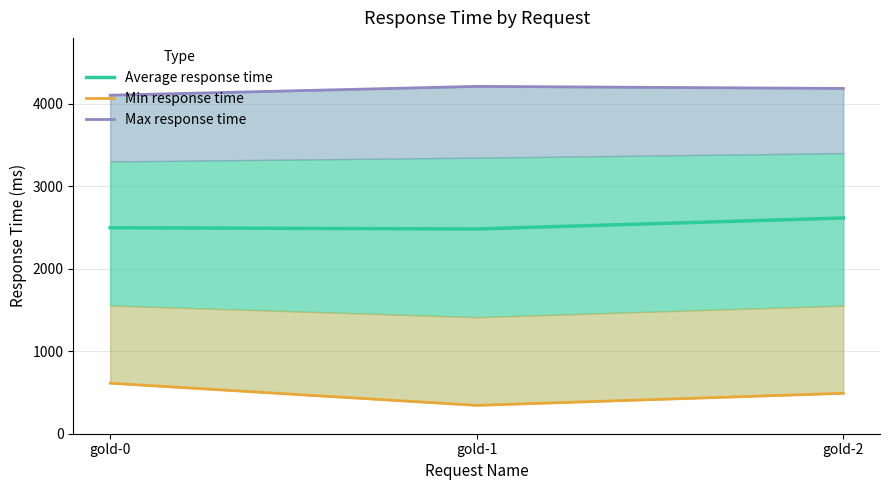

True or false: Max response time has a value of 4212 at gold-1.

True